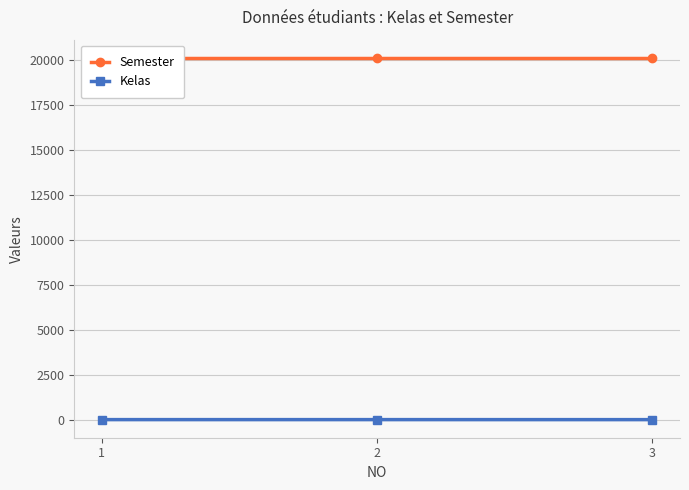

What is the sum of the Semester values at 3 and 2?

40284